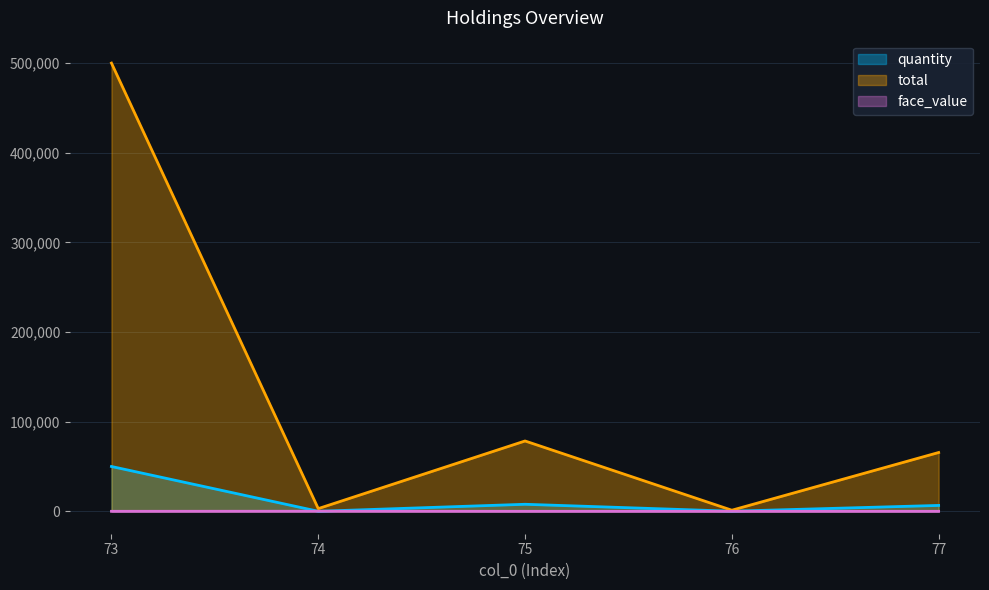

What value does the quantity series have at 73?

50000